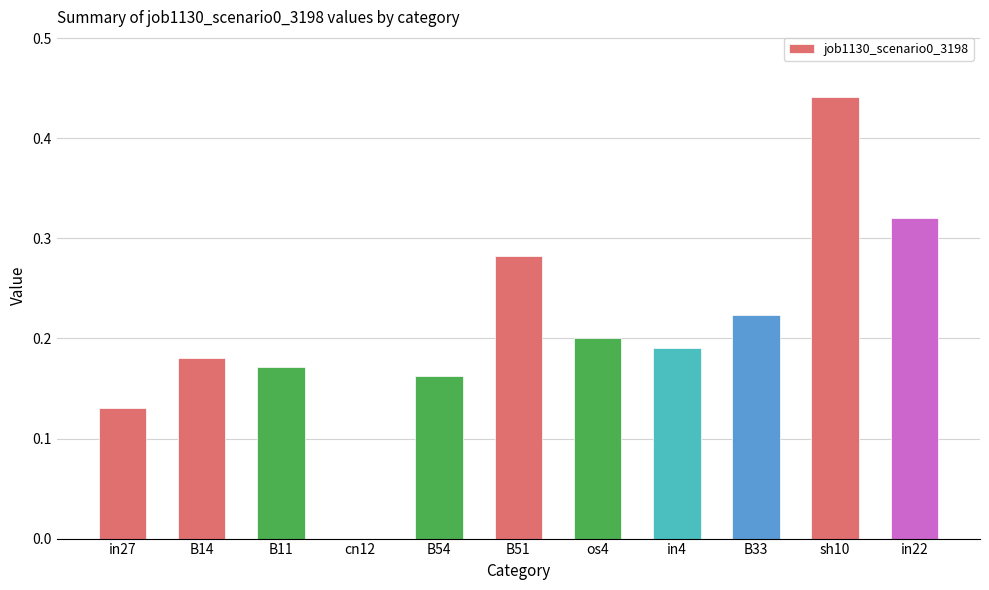

How many values are between 0 and 1?

11